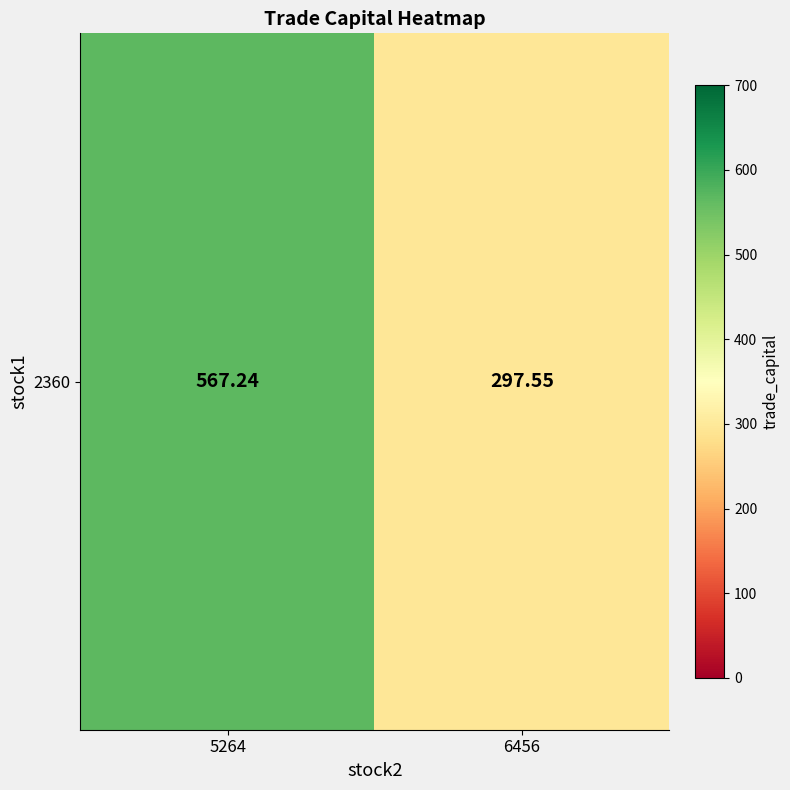

Which has a higher value, 5264 or 6456?

5264